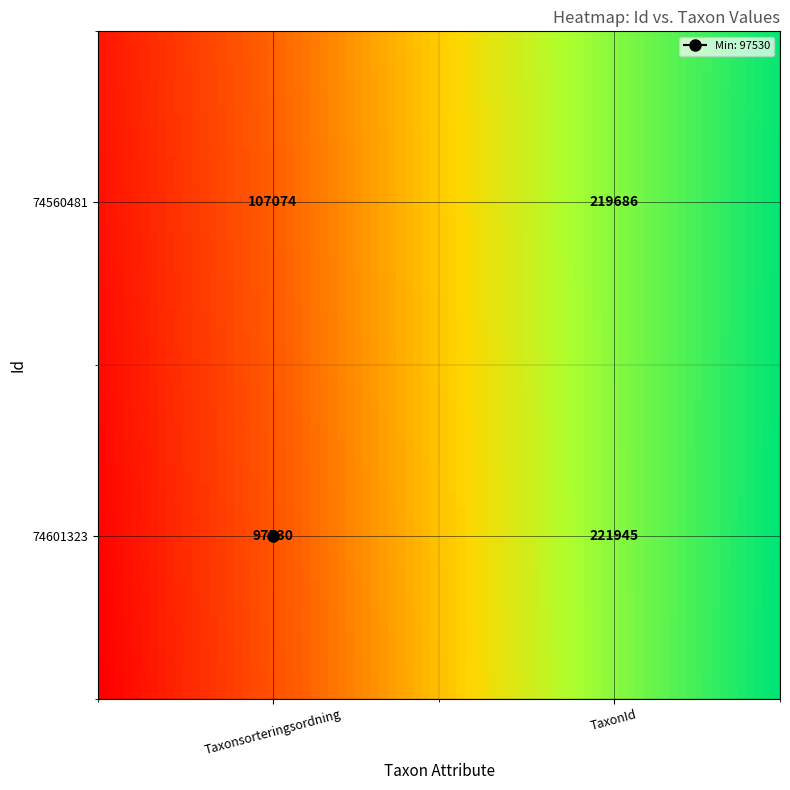

The 74601323 series shows 221945 at 1. True or false?

True